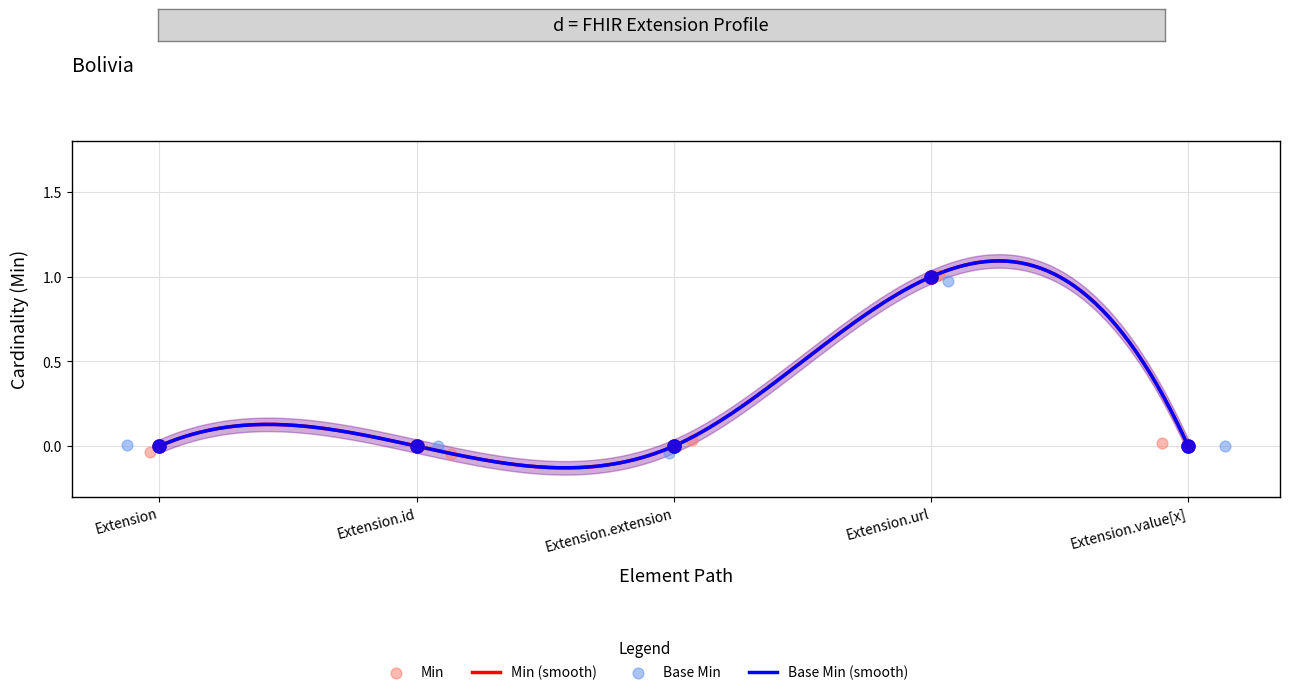

What are all the series names shown in the legend?

Min, Base Min